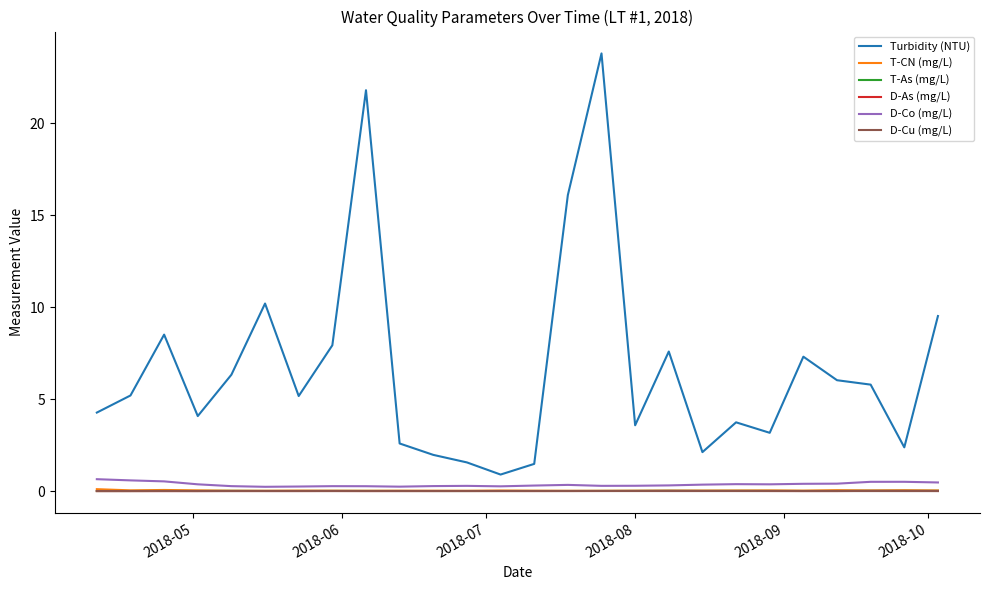

True or false: Turbidity (NTU) and T-CN (mg/L) cross at least once.

False